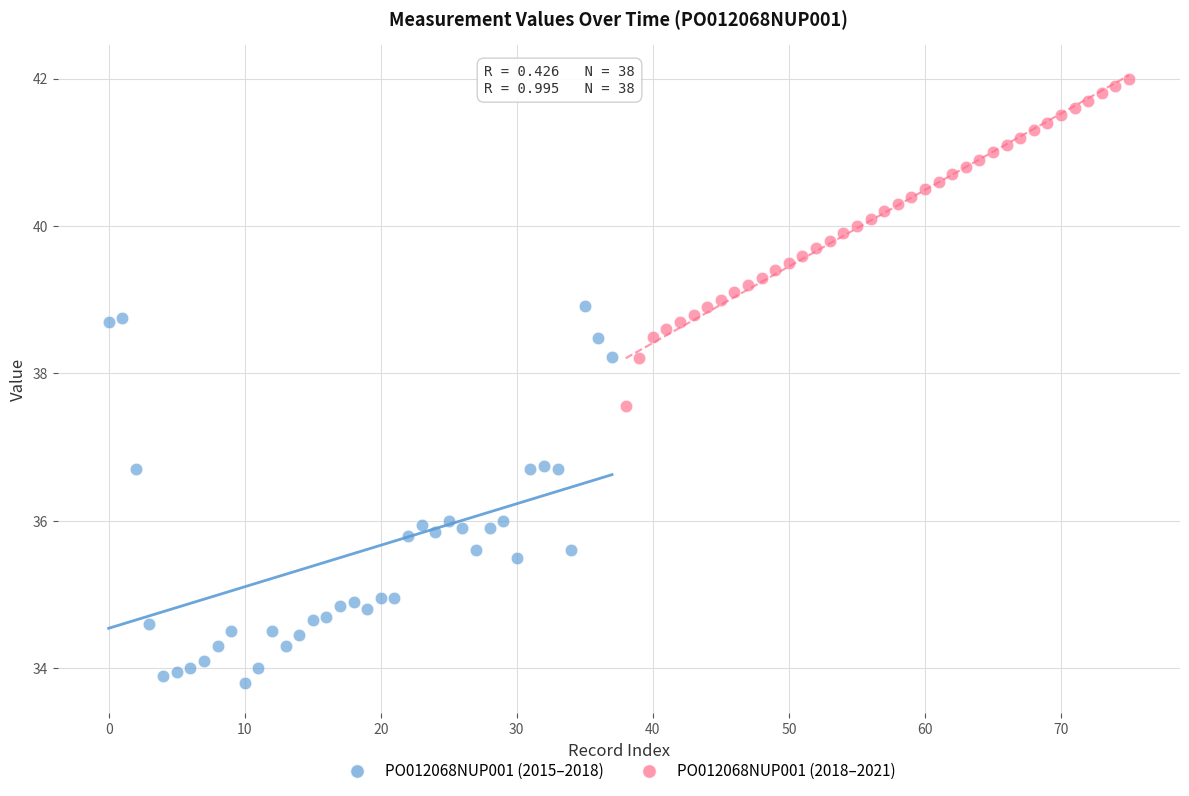

Which series contains the highest Y value?

PO012068NUP001 (2018–2021)